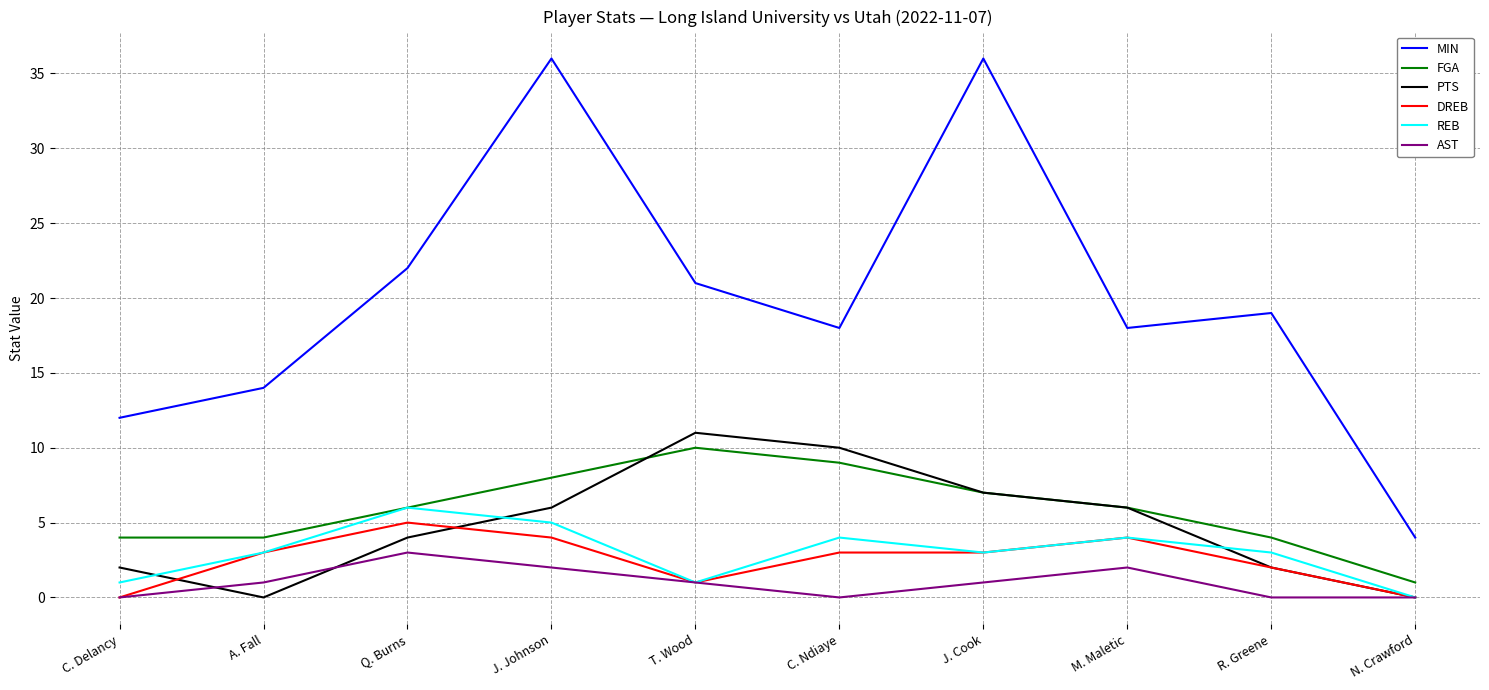

What position from the right is A. Fall?

9